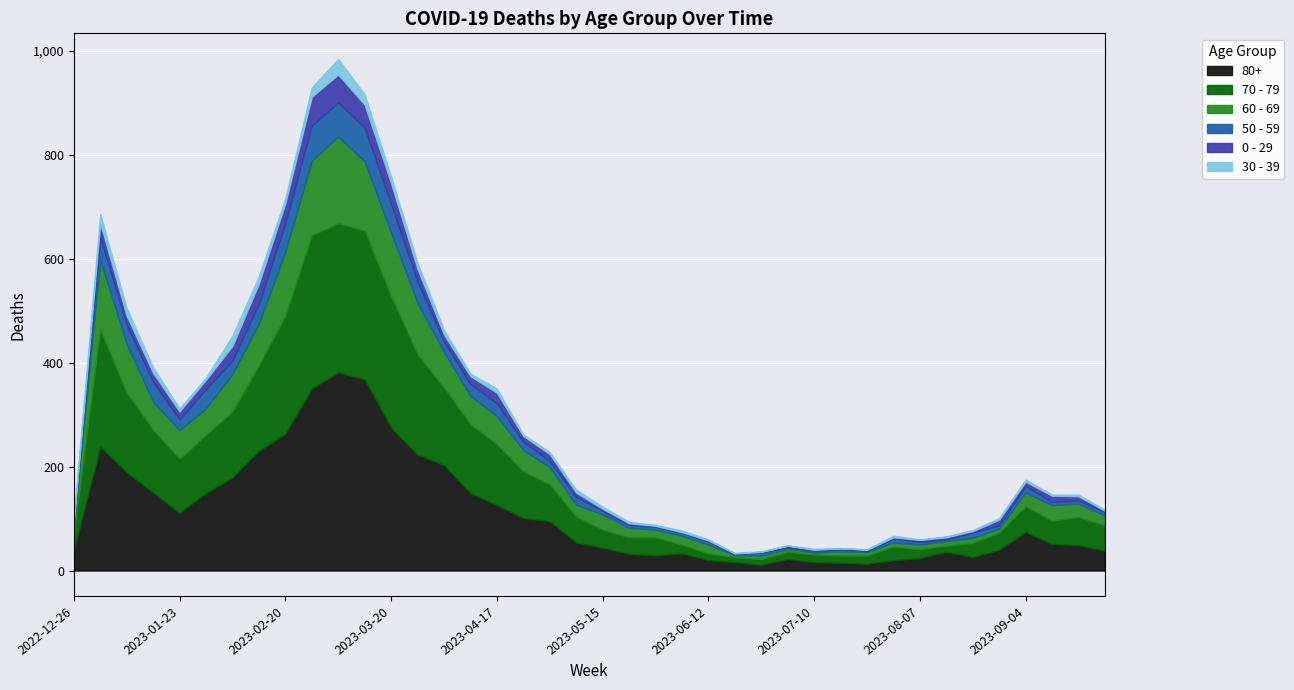

Is the value of 60 - 69 at 2023-06-19 greater than the value of 70 - 79 at 2023-03-27?

No